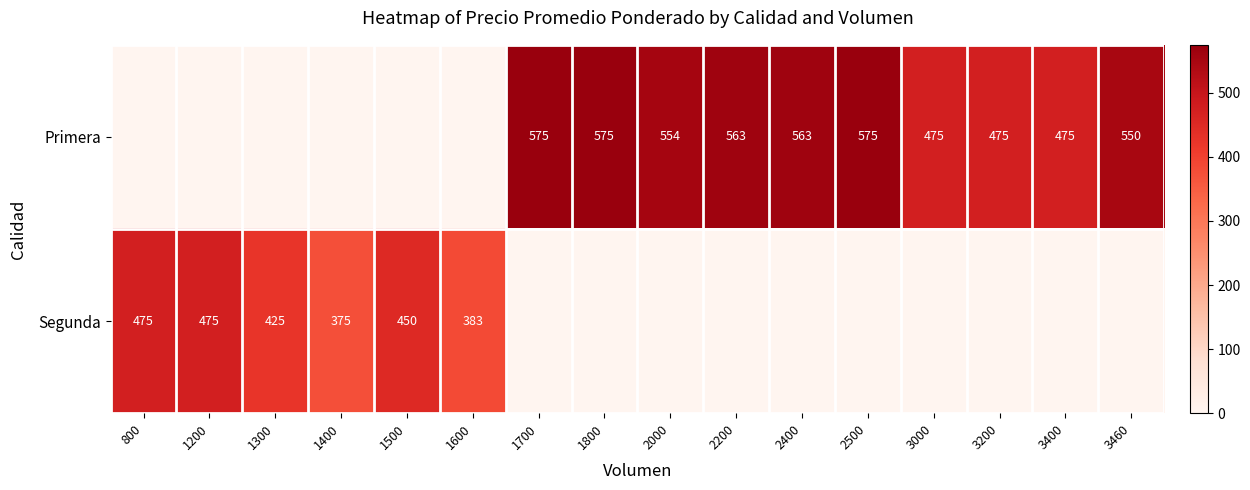

What is the difference between the Primera values at 2500 and 3200?

100